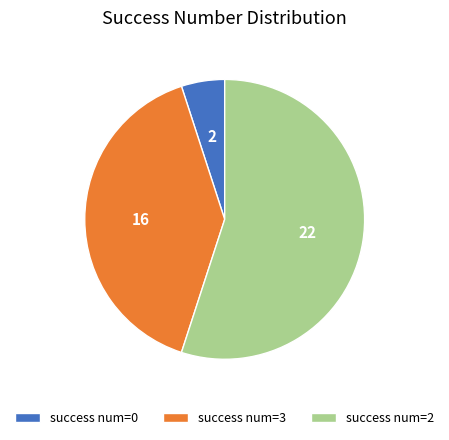

Count the number of slices in the pie.

3